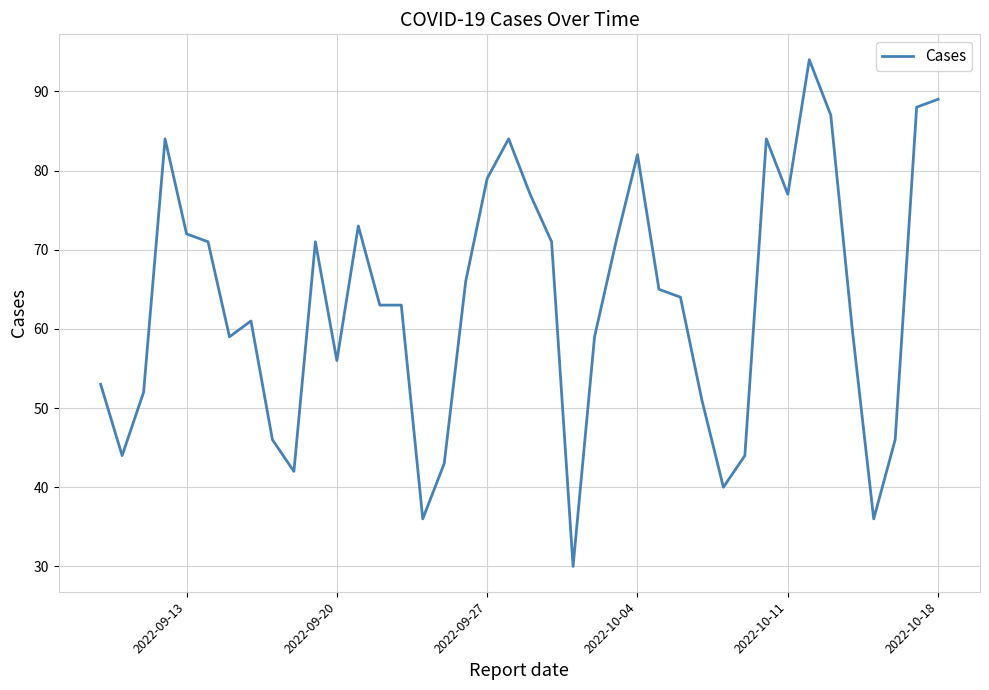

What is the difference between the maximum and minimum values?

64